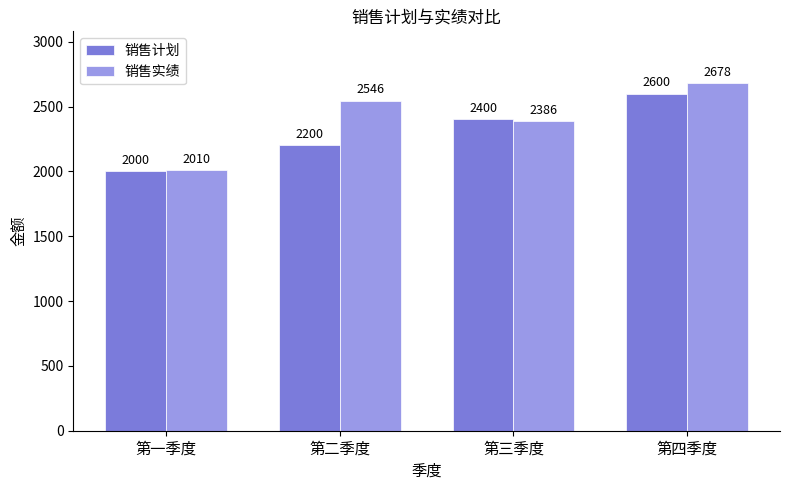

What are all the series names shown in the legend?

销售计划, 销售实绩